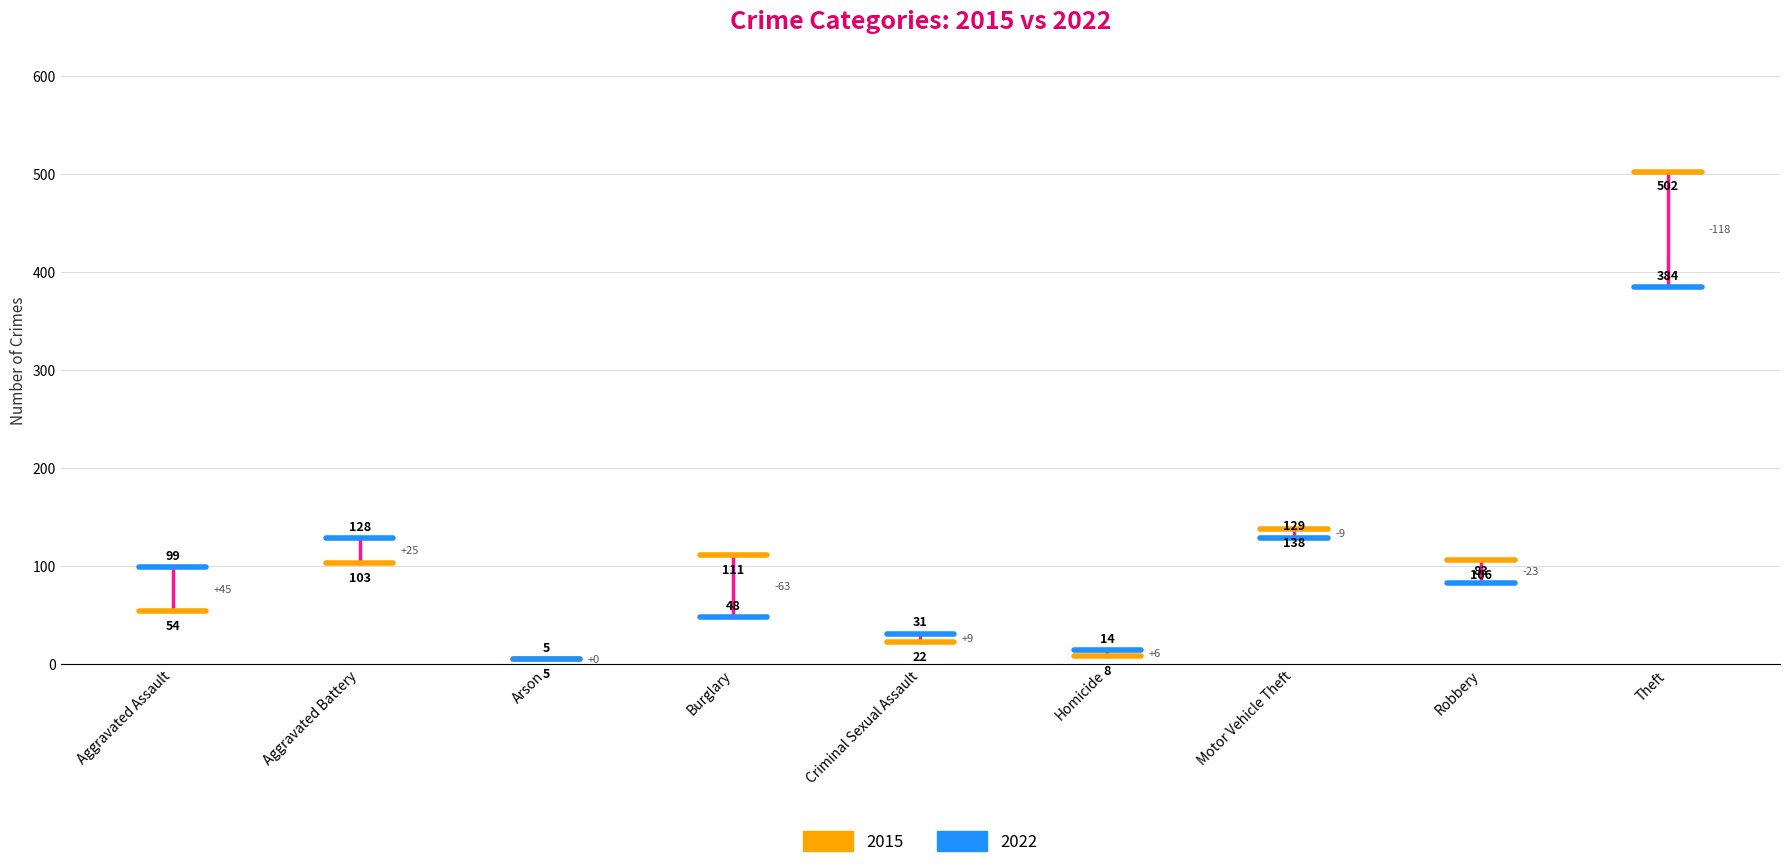

The value of 2015 at Homicide is 8. True or false?

True